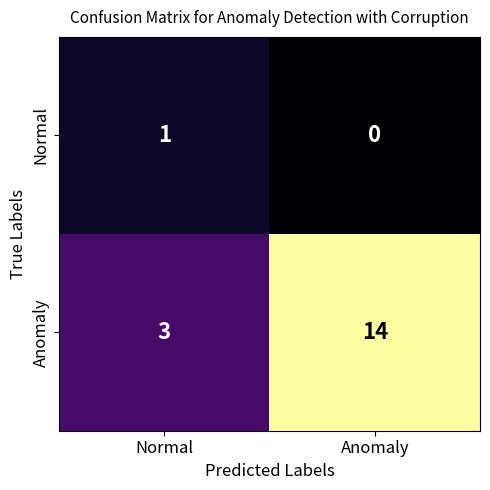

The value of Normal at Normal is 1. True or false?

True